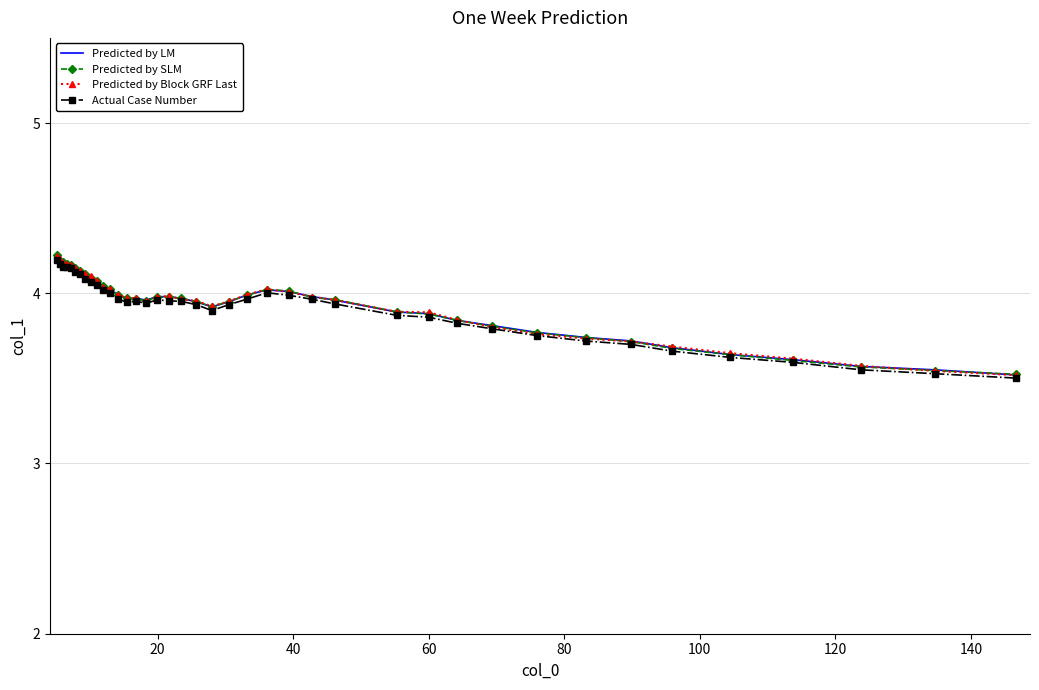

How many times do Predicted by LM and Predicted by Block GRF Last cross each other?

14